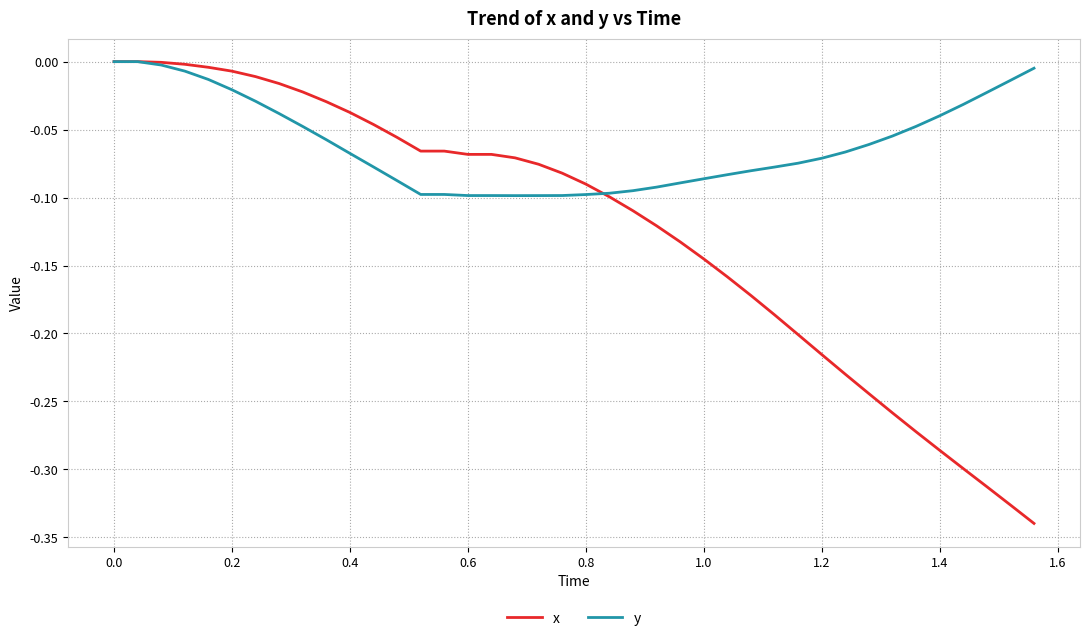

Which series has the largest total across all categories?

y